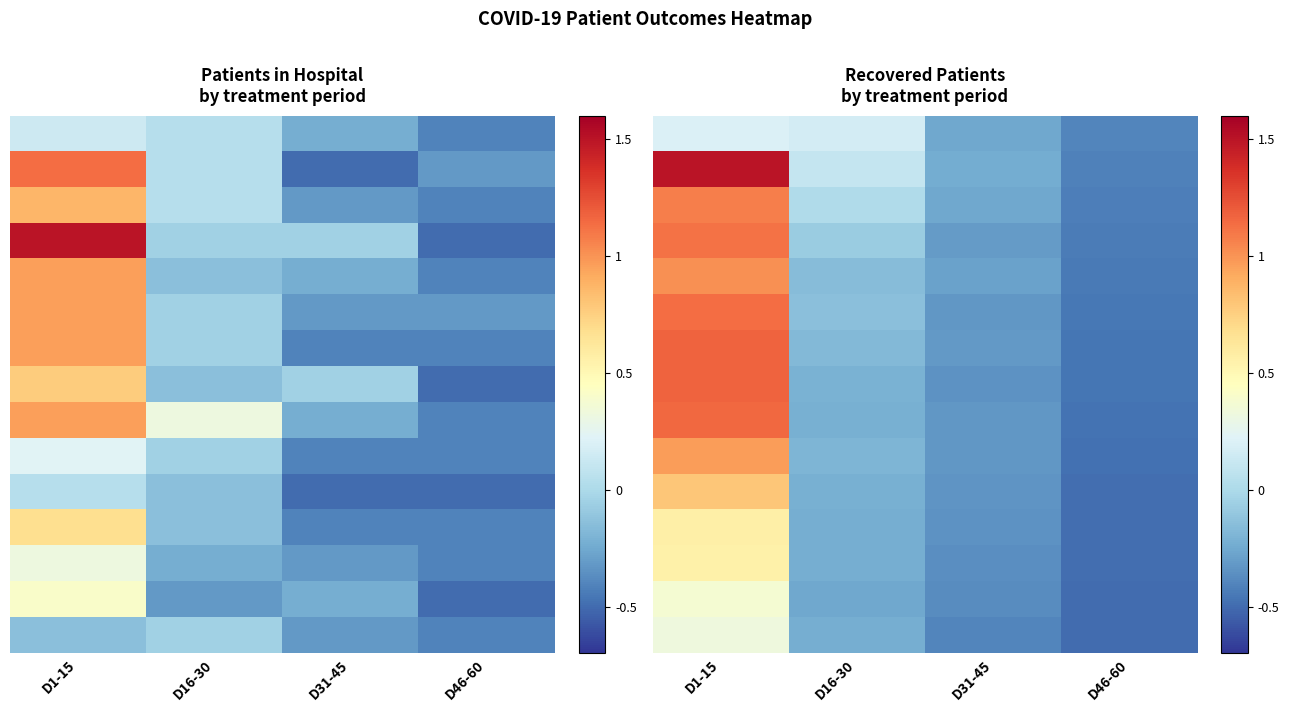

What is the total value across all series at D31-45?

-4.8